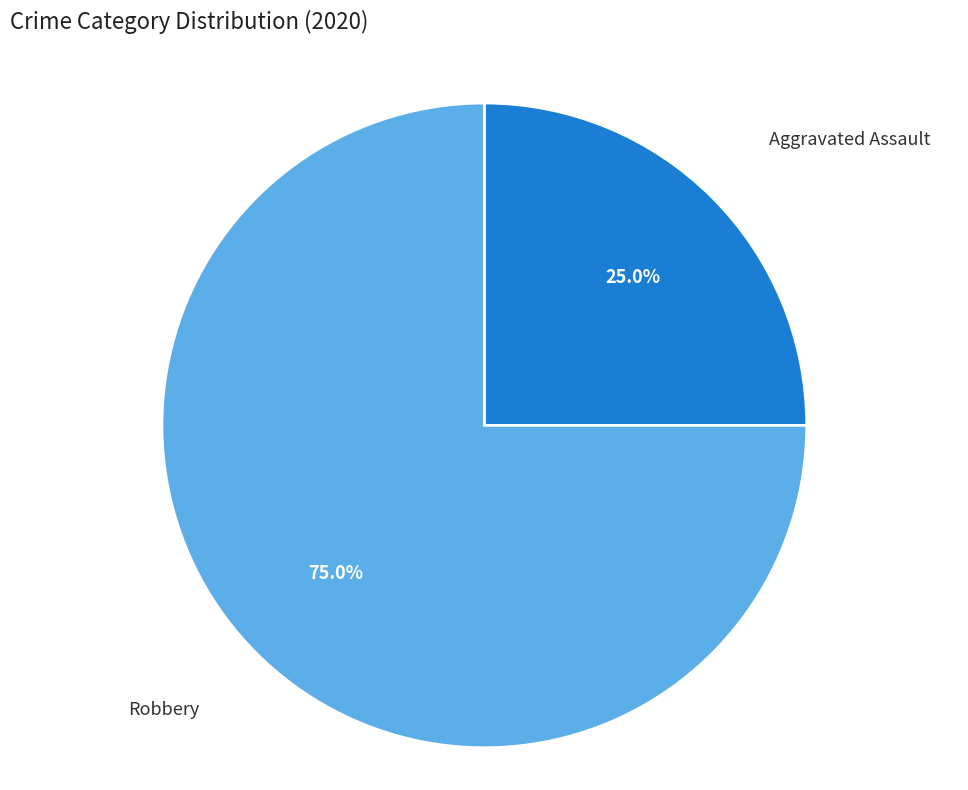

Does any single category account for the majority?

Yes